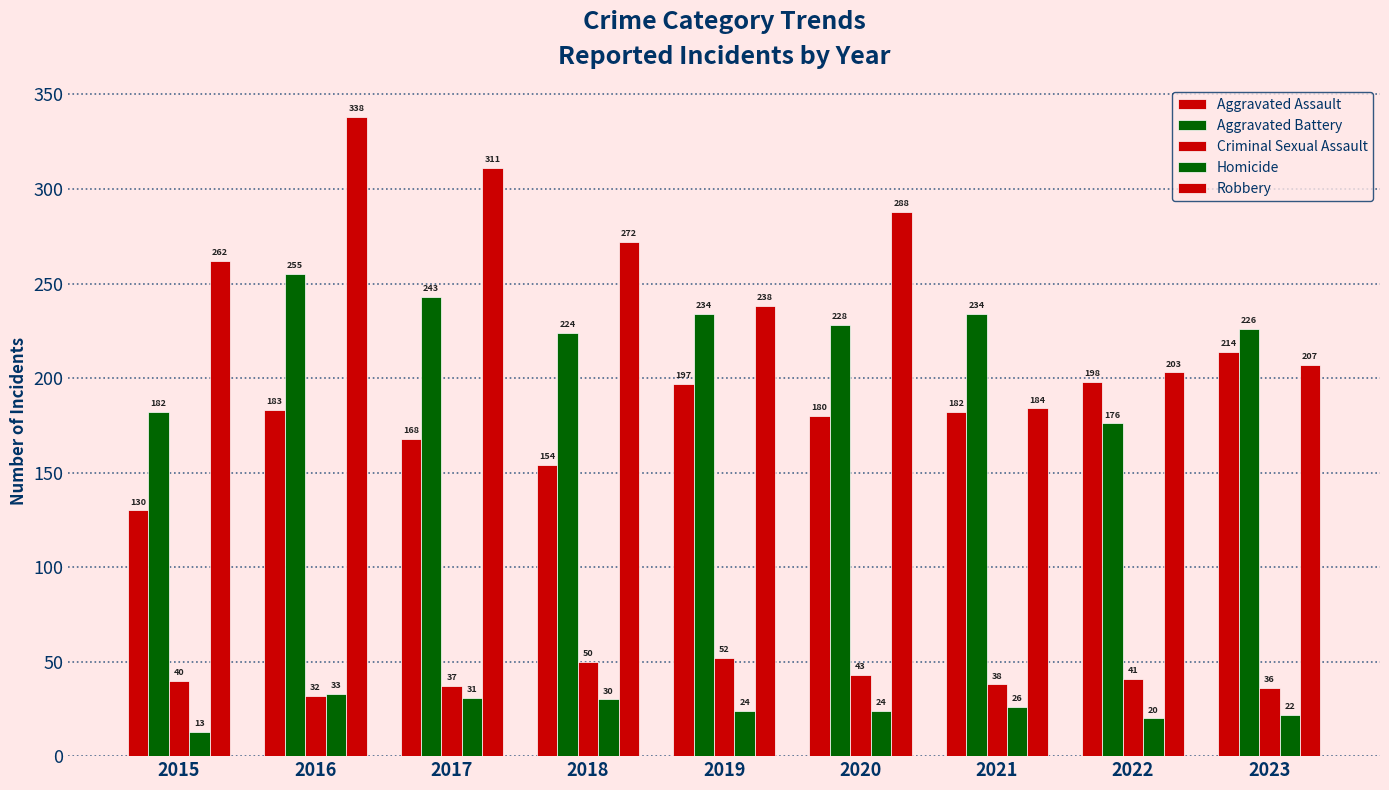

How many bars are there in each group?

5